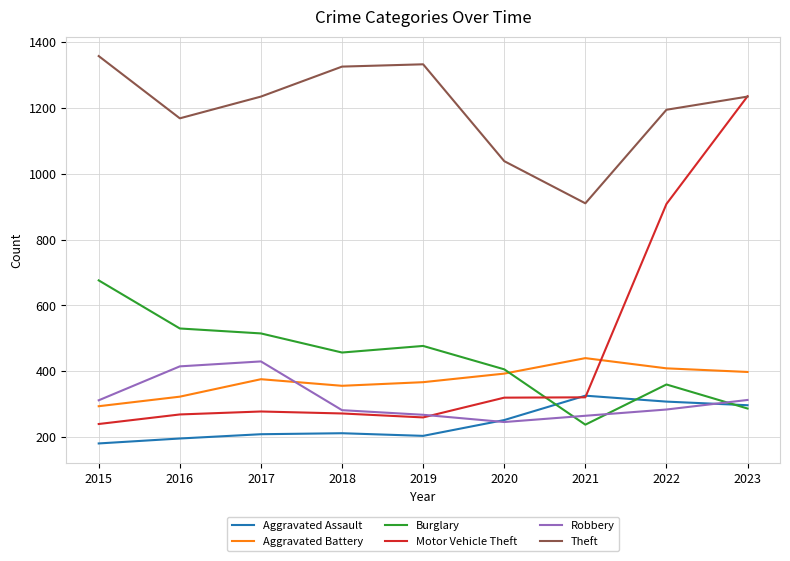

Does the chart have visible grid lines?

Yes